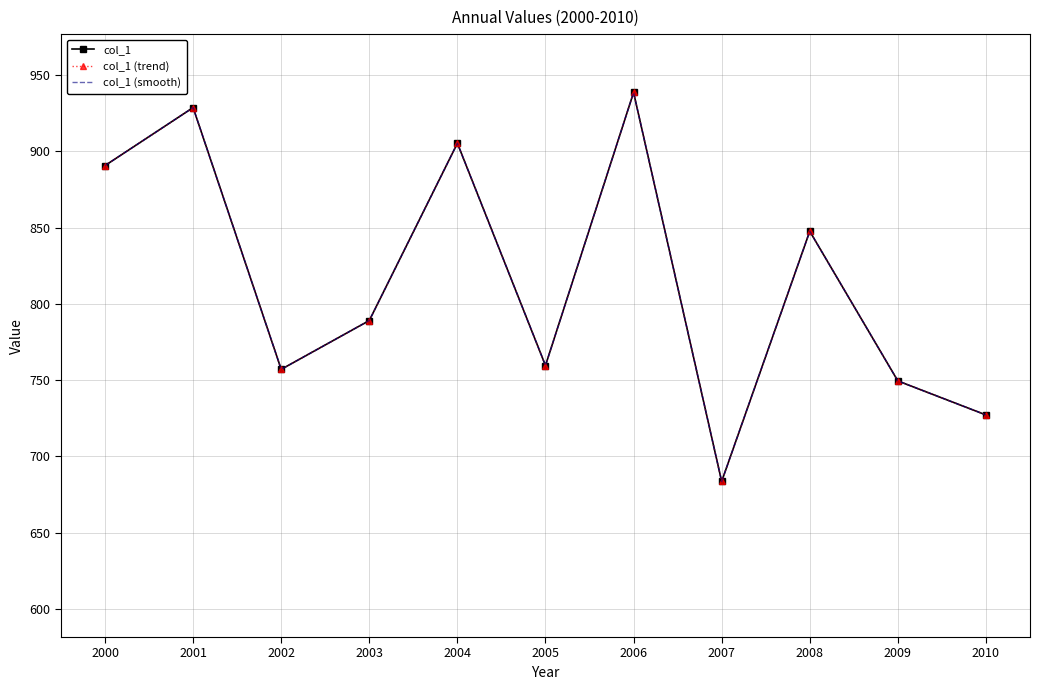

Where is the first local minimum for col_1 (smooth)?

2002